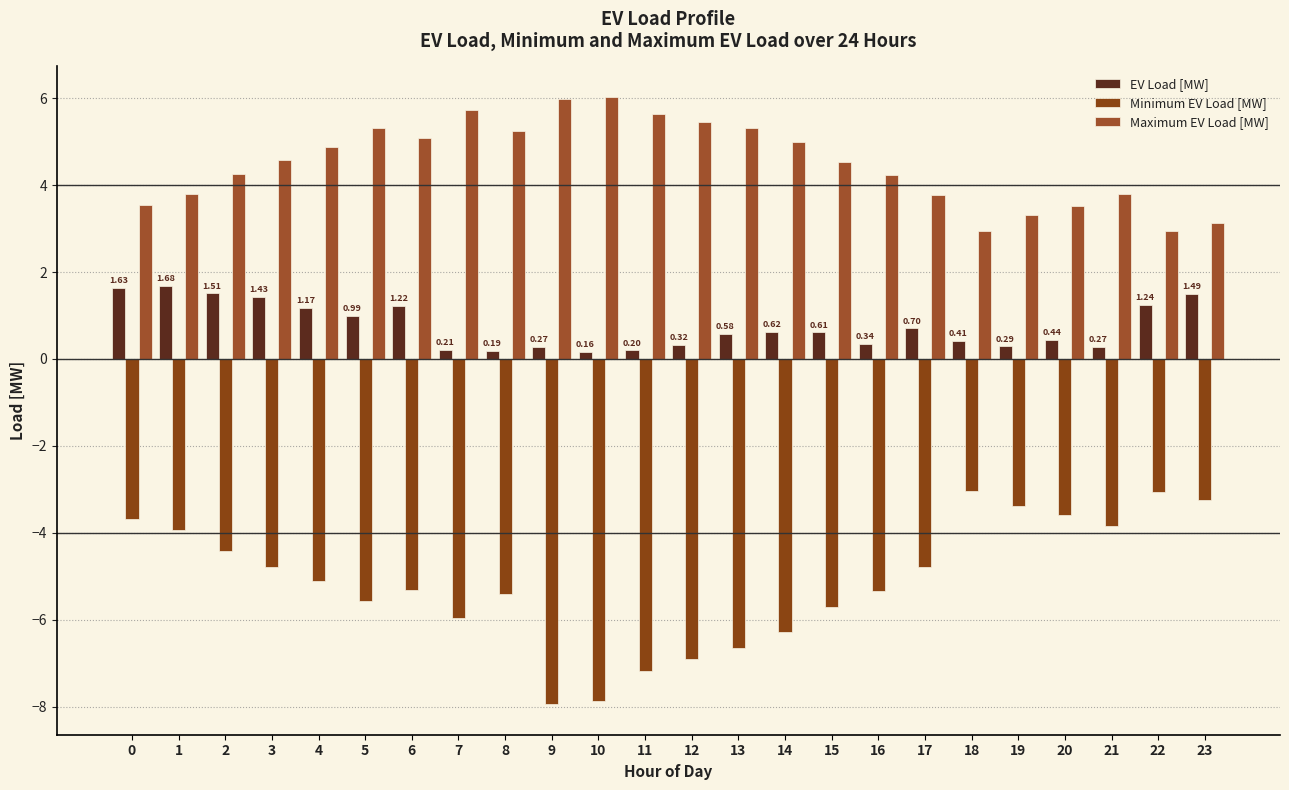

What is the difference between the maximum and minimum values in the EV Load [MW] series?

1.5